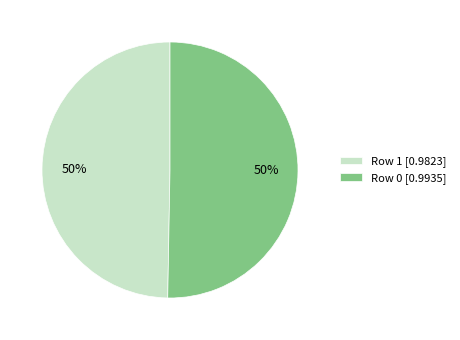

Count the number of slices in the pie.

2